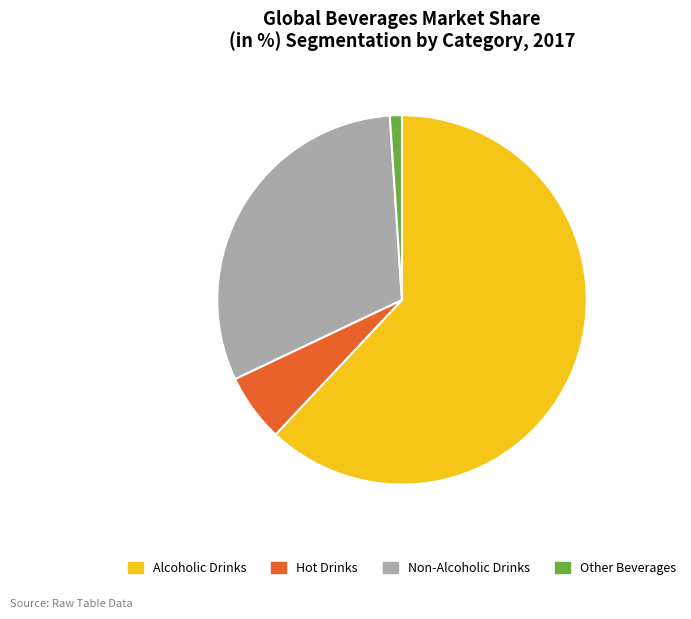

Does any single category account for the majority?

Yes